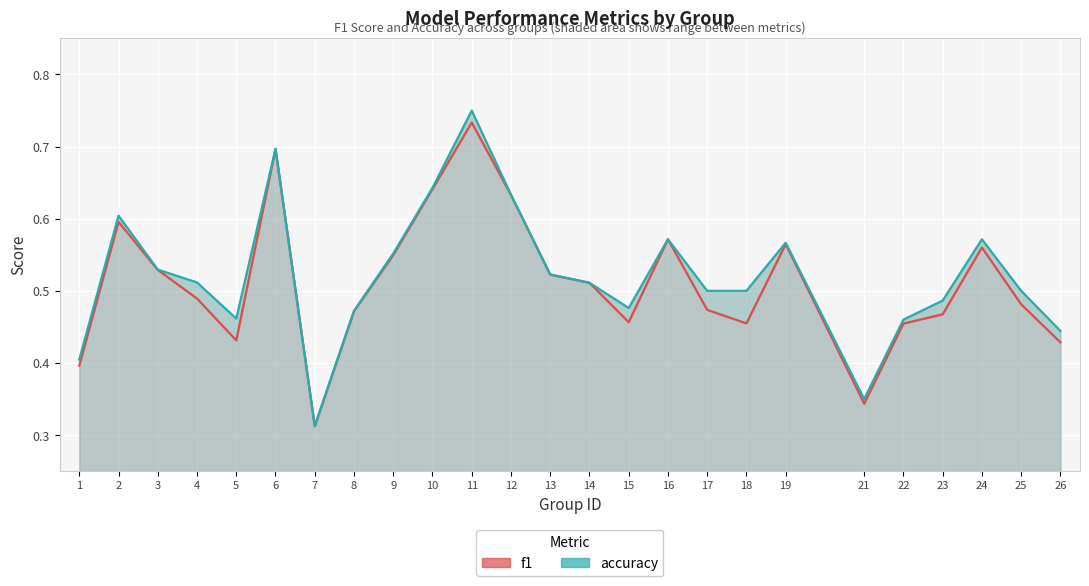

True or false: accuracy and f1 cross at least once.

False